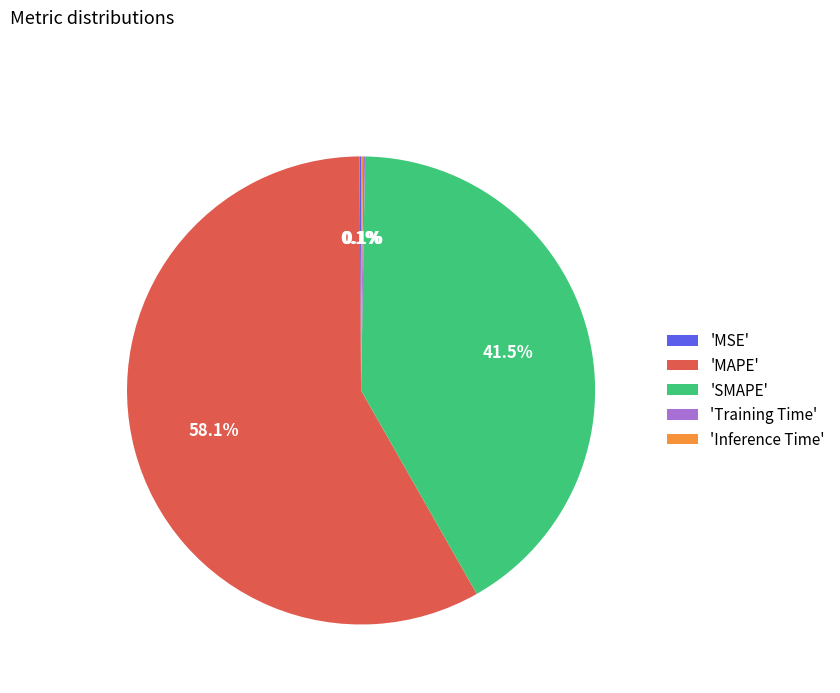

What is the largest slice in the pie chart?

'MAPE'